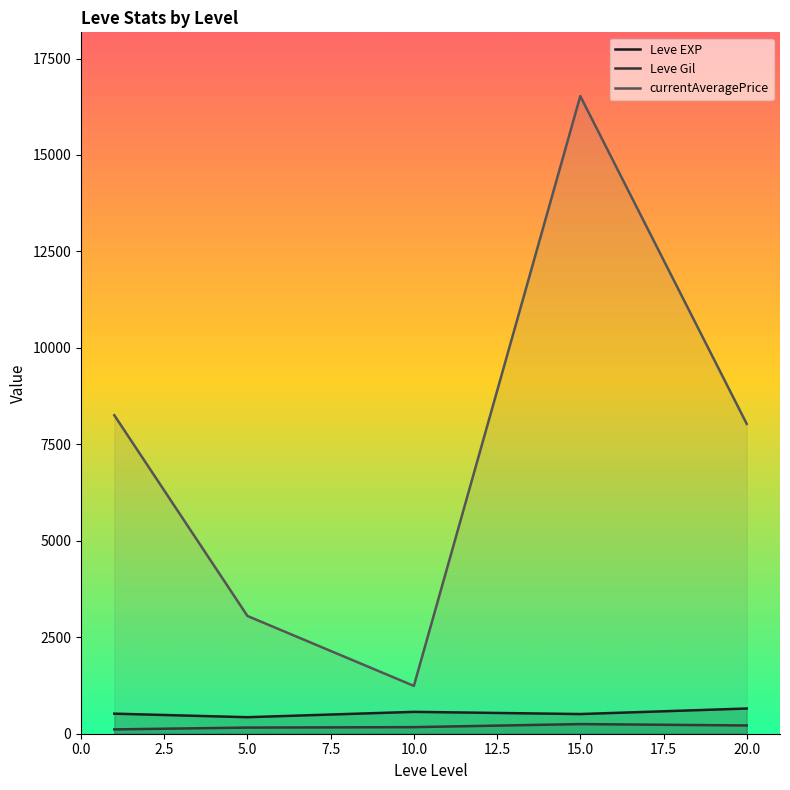

At which category is the sum across all series the highest?

15.0